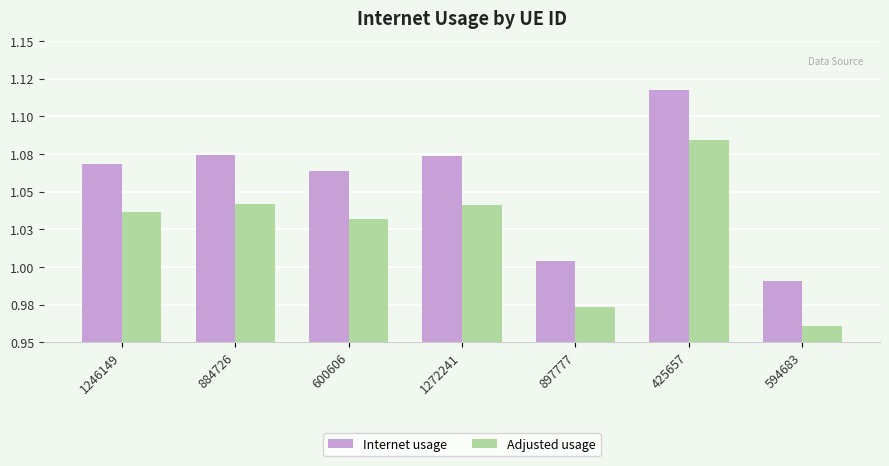

What is the value of the Internet usage bar at the 5th from the left?

1.0